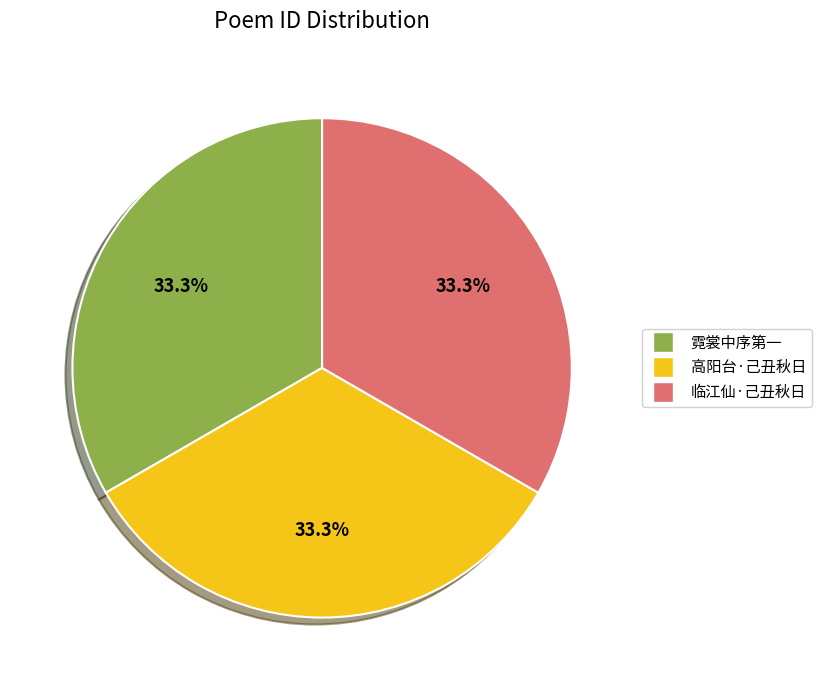

Does 霓裳中序第一 account for over 50% of the chart?

No